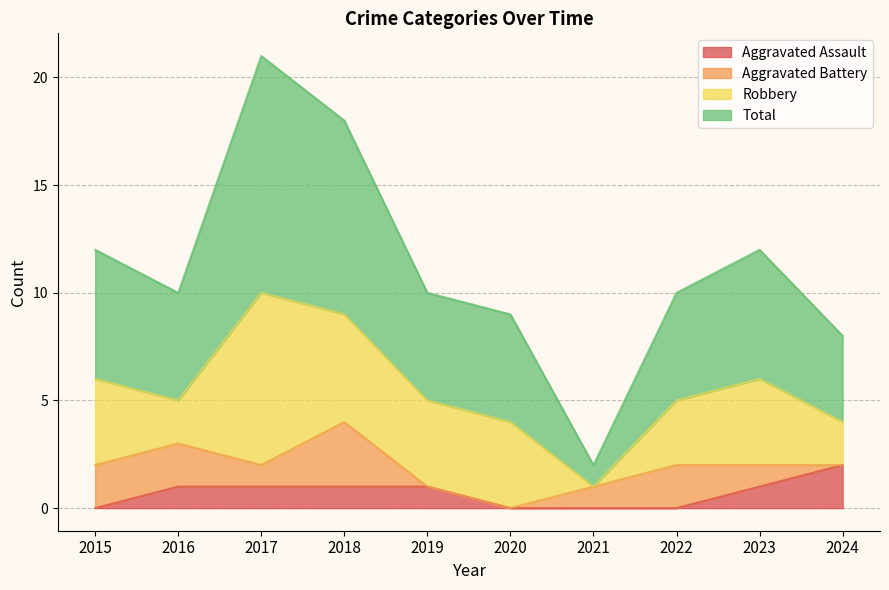

Where is Aggravated Assault nearest to the value 1?

2016